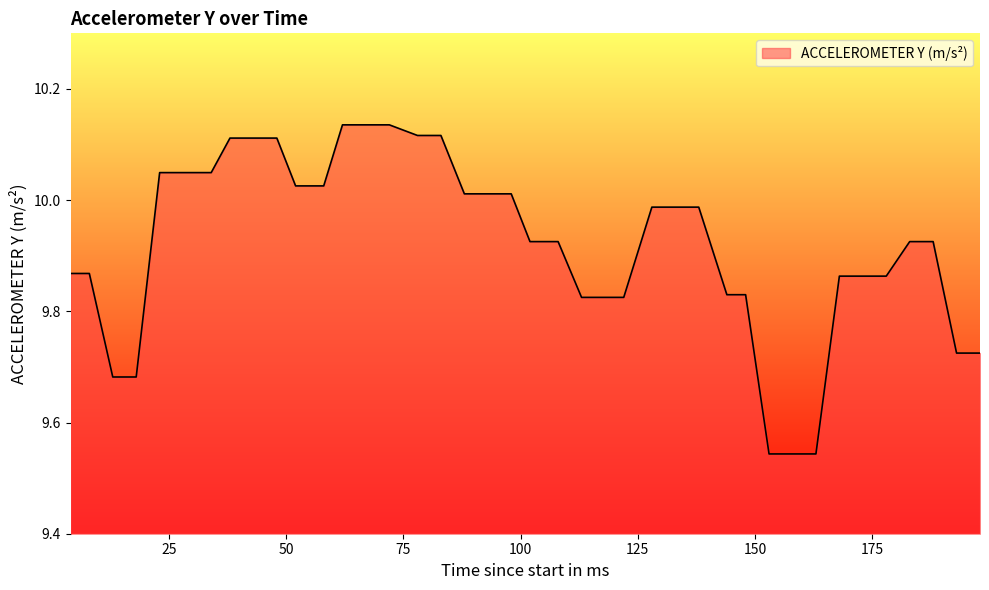

Does the chart display data point markers on the line(s)?

No